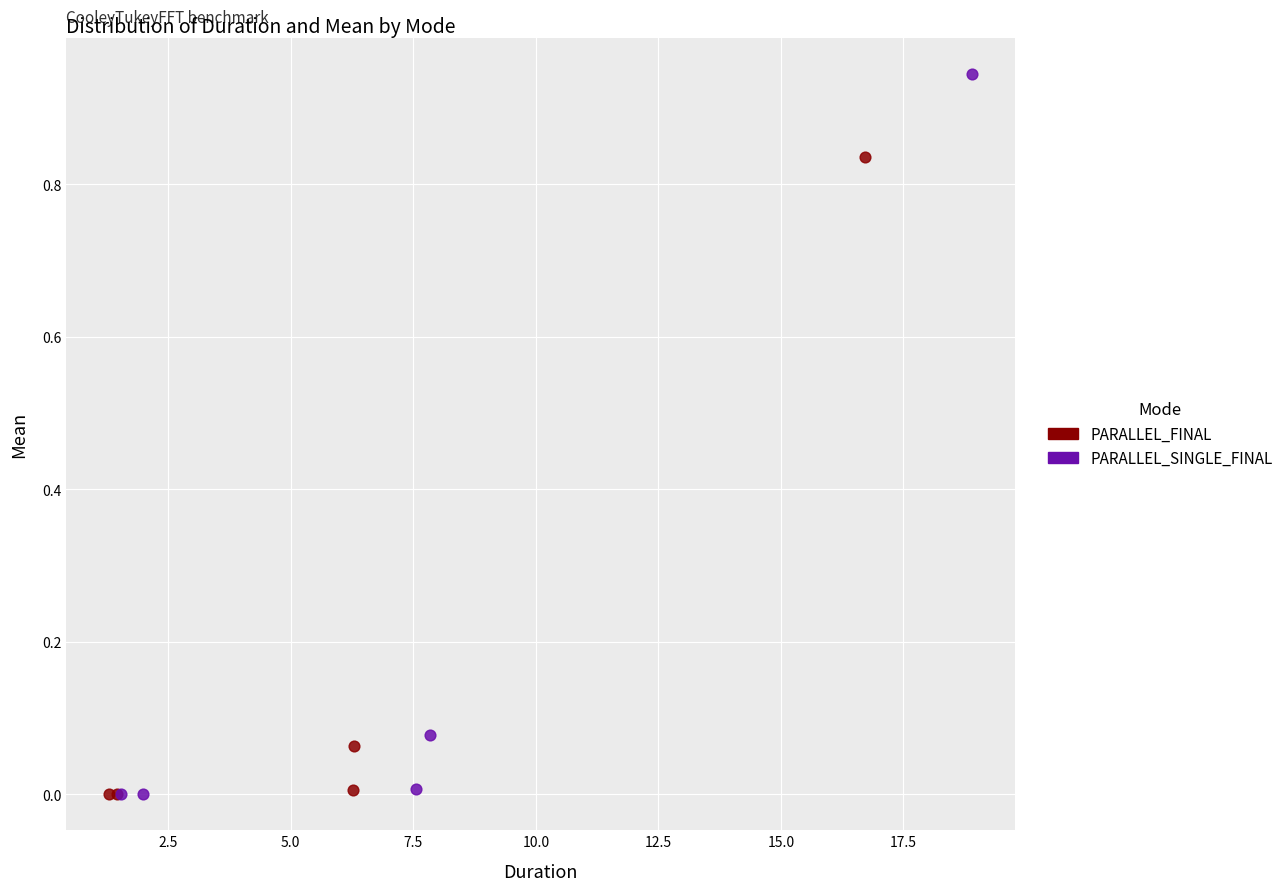

Which series contains the highest Y value?

PARALLEL_SINGLE_FINAL